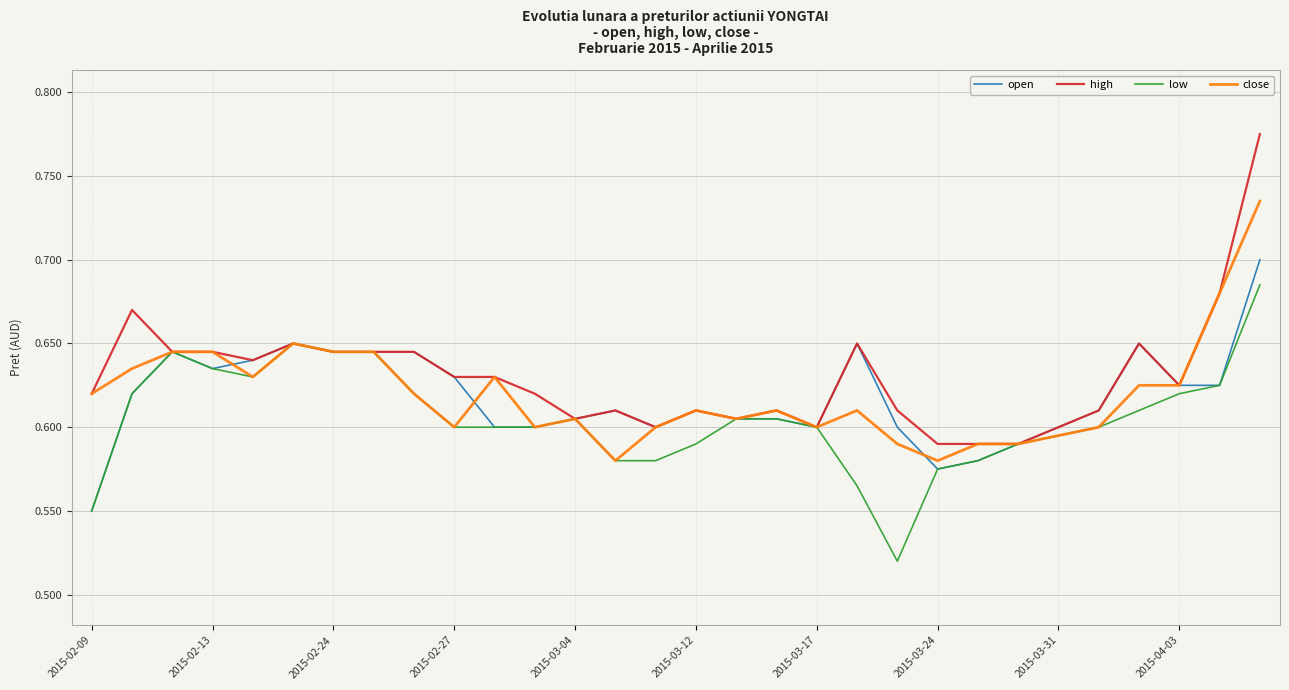

List the series in order of their peak value, highest first.

high, close, open, low